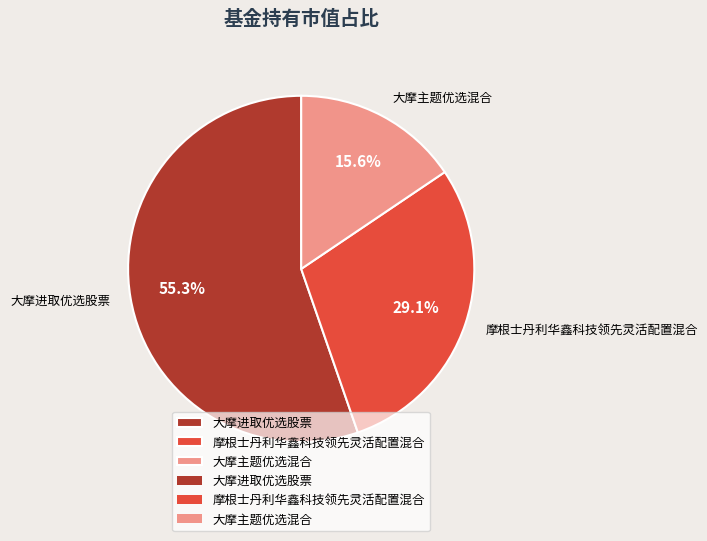

How many segments does this pie chart have?

3